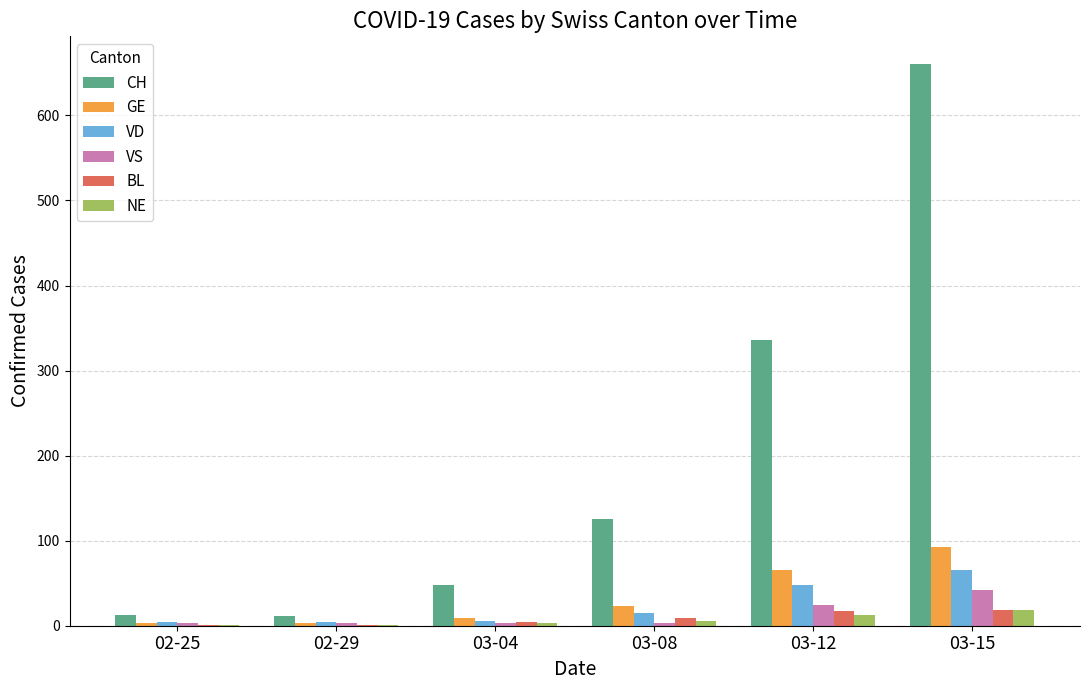

True or false: VD has a value of 4 at 02-25.

True